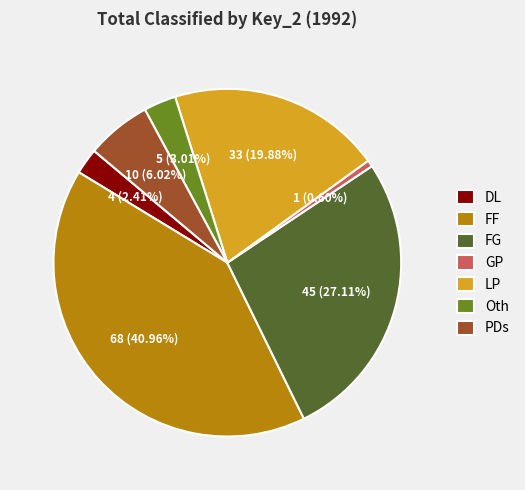

Between GP and Oth, which is larger?

Oth